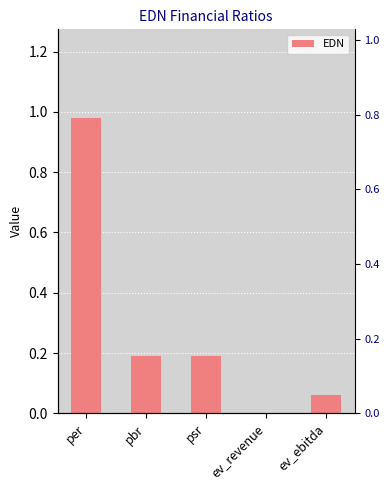

Is it true that the value at ev_revenue is 0.0?

True